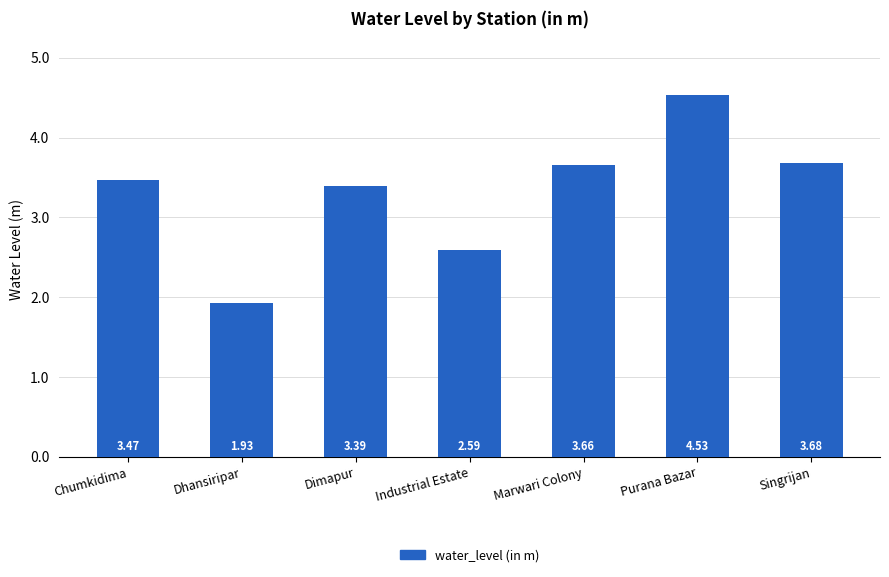

Which category has the lowest value across all series?

Dhansiripar